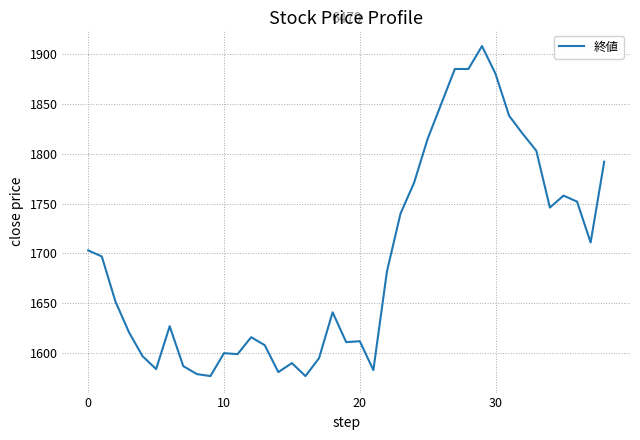

What is the greatest value displayed?

1908